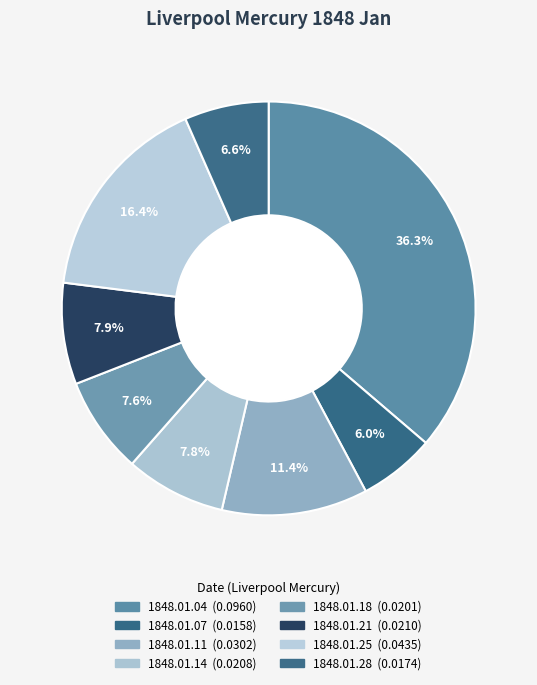

What percentage is the 1848.01.14 slice, to the nearest percent?

8%